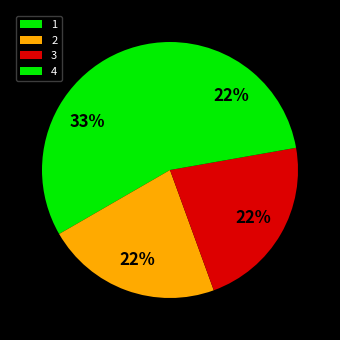

How many slices are in this pie chart?

4